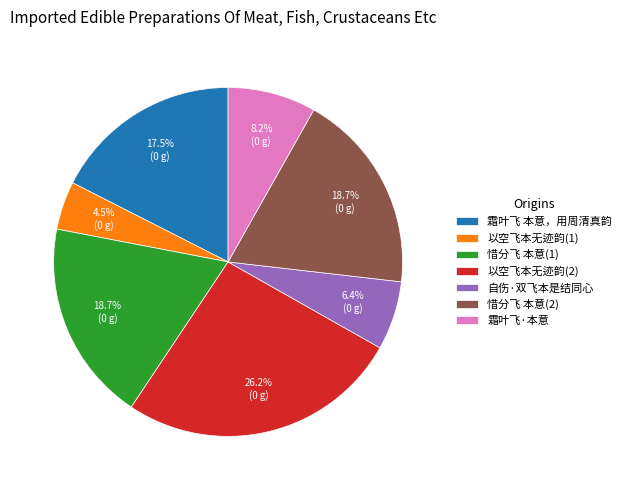

Is there a majority slice in this chart?

No